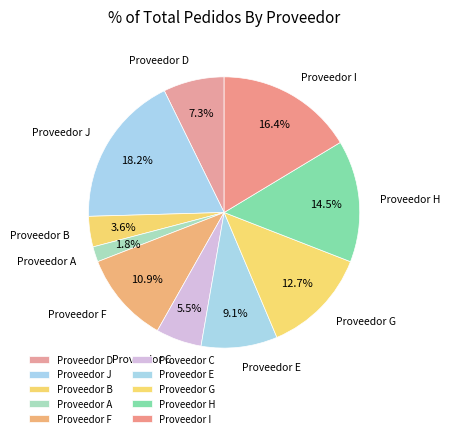

How many segments does this pie chart have?

10